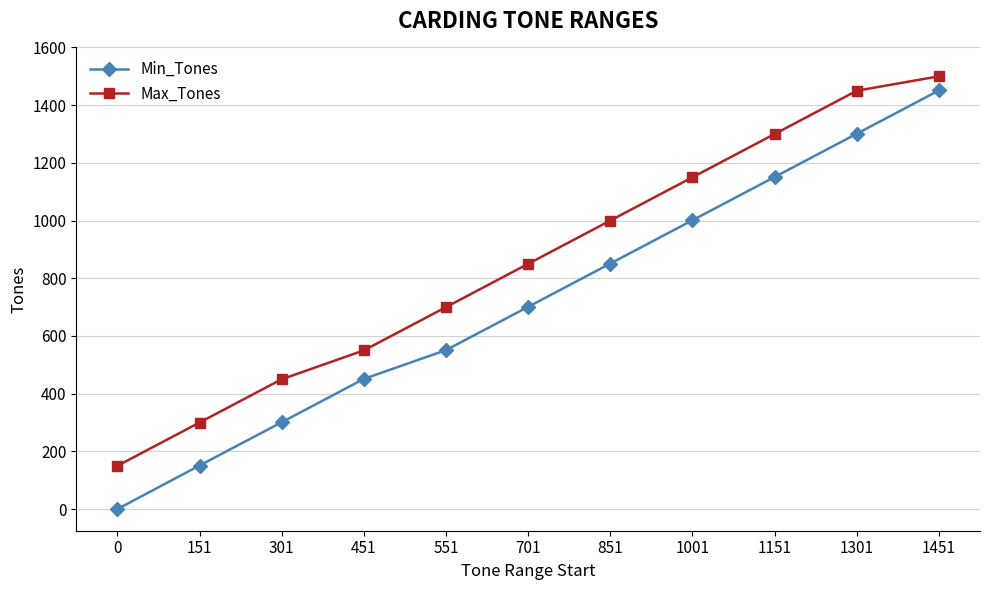

The Max_Tones series shows 173 at 301. True or false?

False